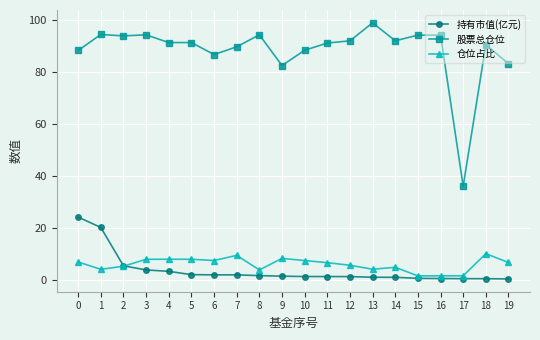

Rank the series by their maximum value, from lowest to highest.

仓位占比, 持有市值(亿元), 股票总仓位